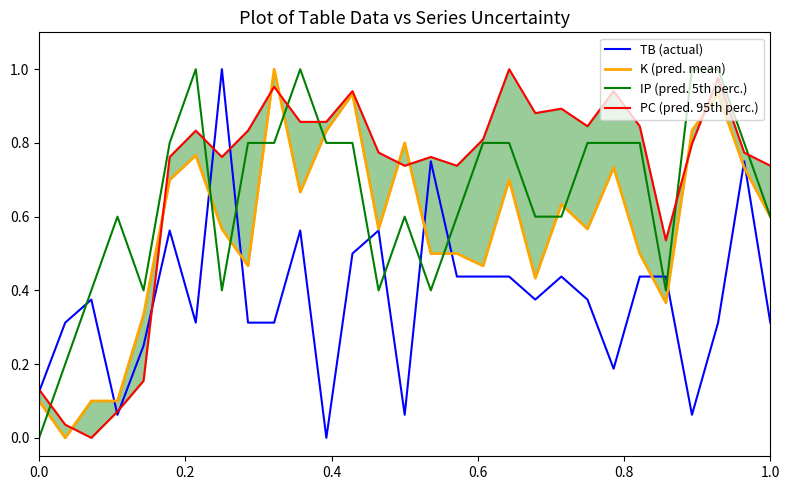

How many series are shown in this chart?

4